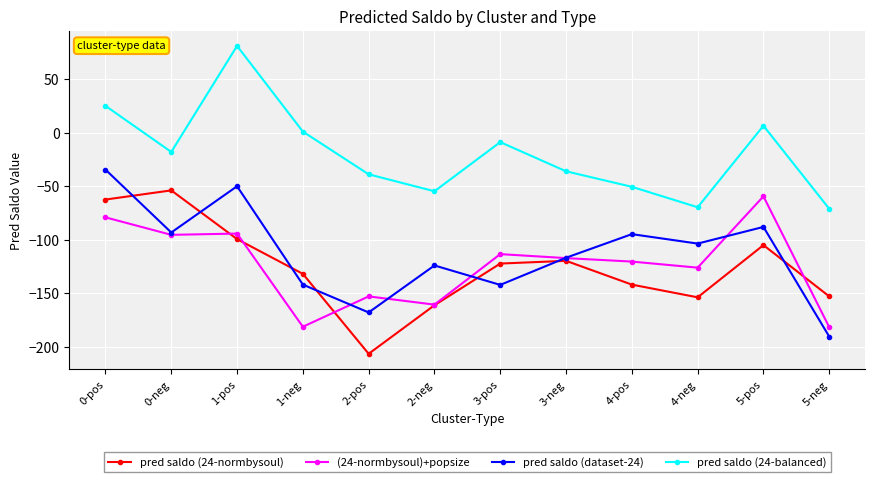

Is it true that pred saldo (dataset-24) equals -13.6 at 0-pos?

False